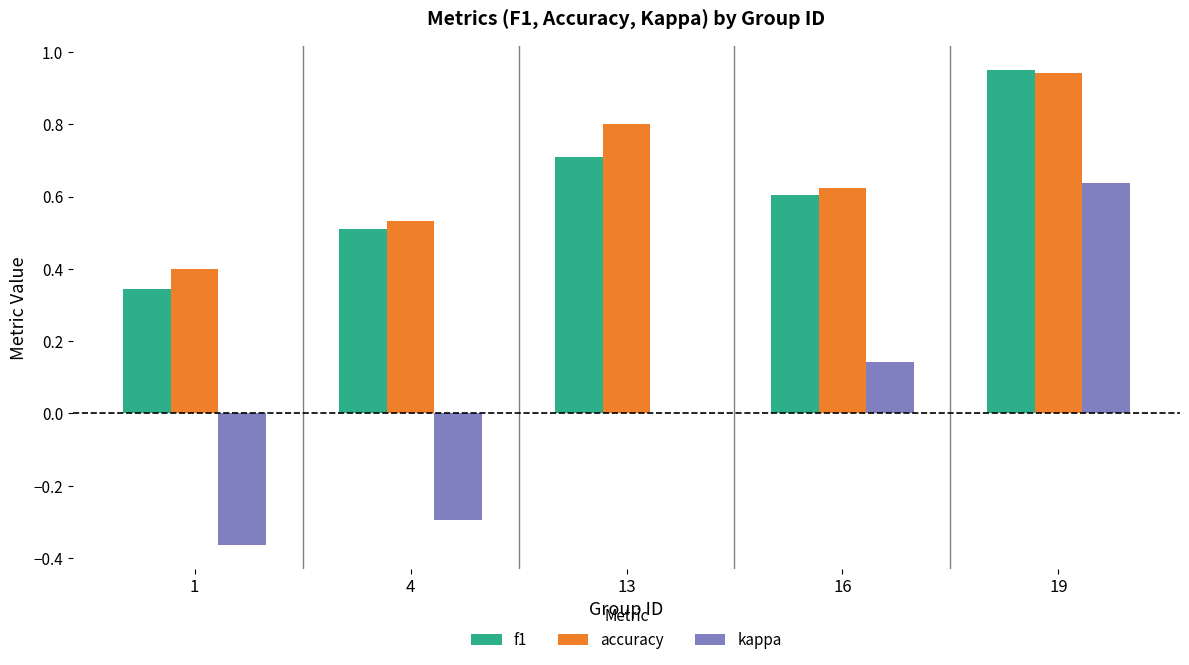

At which category is the sum across all series the highest?

19